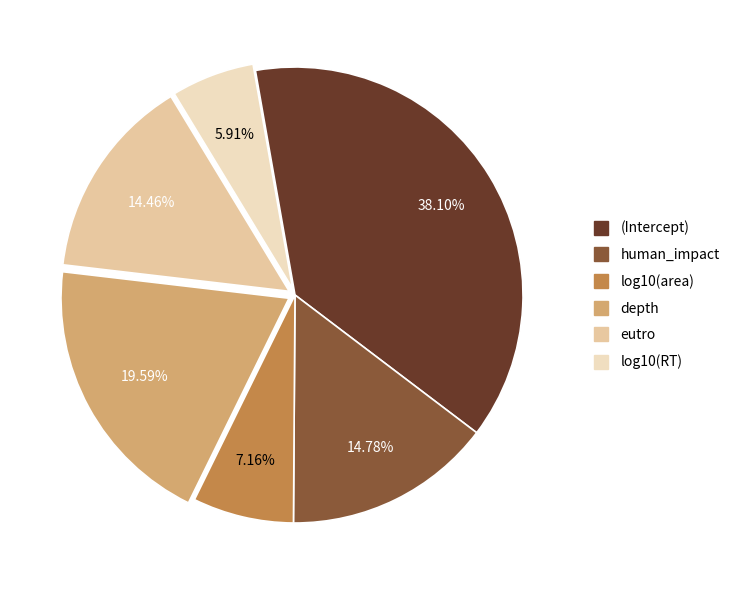

To the nearest percent, what is the difference between the largest and smallest slice percentages?

32%